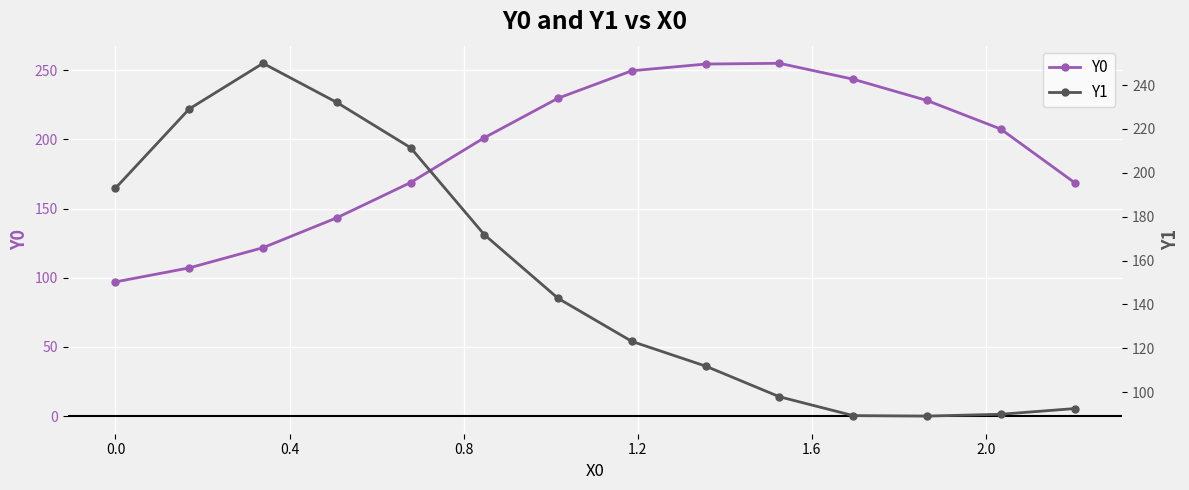

What is the value of the Y0 point at the 9th from the left?

254.5